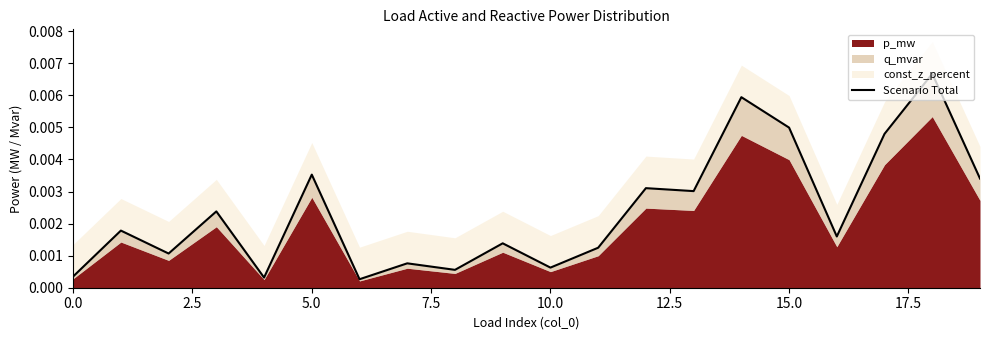

Which label corresponds to the largest value in the chart?

18